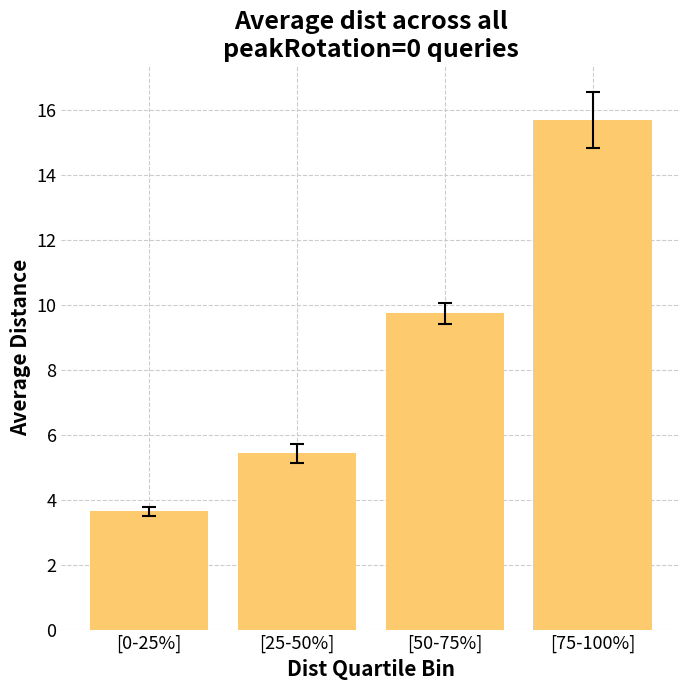

True or false: the data shows 8.6 at [25-50%].

False